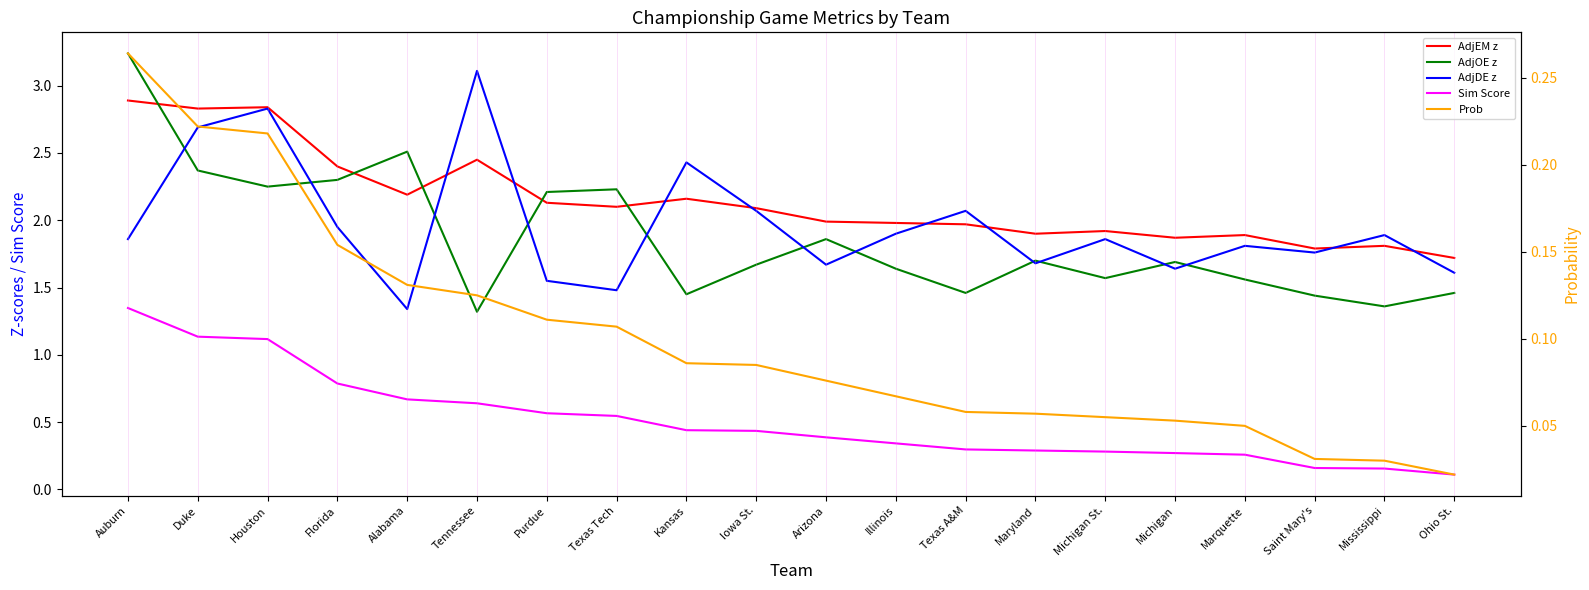

List the series in order of their peak value, highest first.

AdjOE z, AdjDE z, AdjEM z, Sim Score, Prob